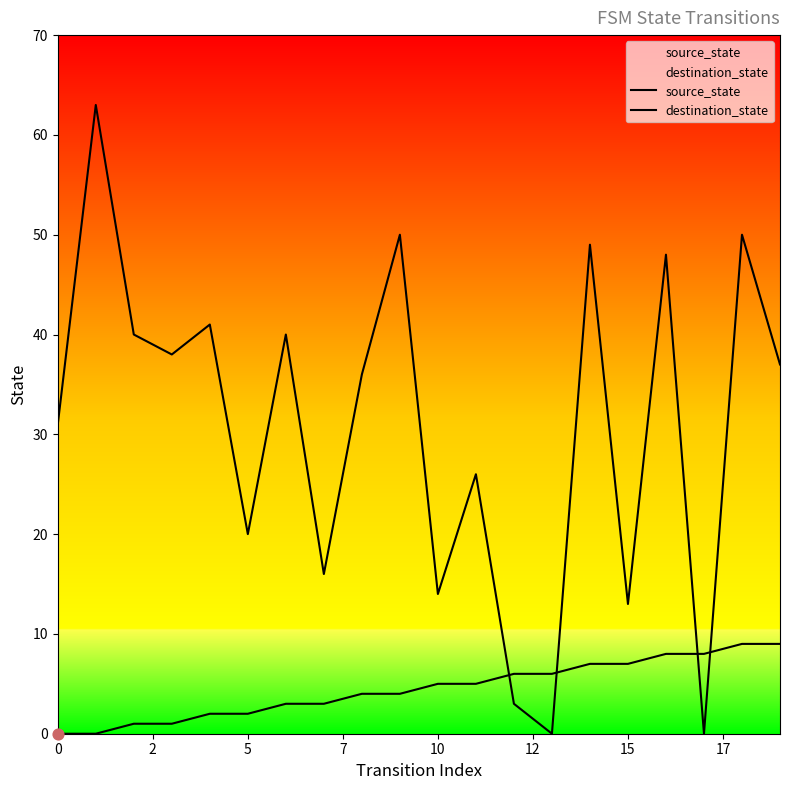

Which series contains the lowest Y value?

source_state